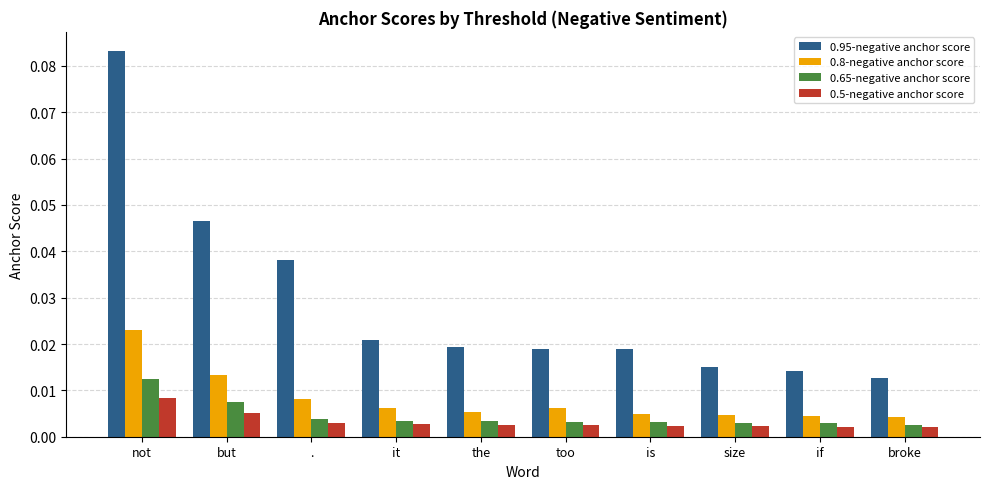

What position from the left is if?

9